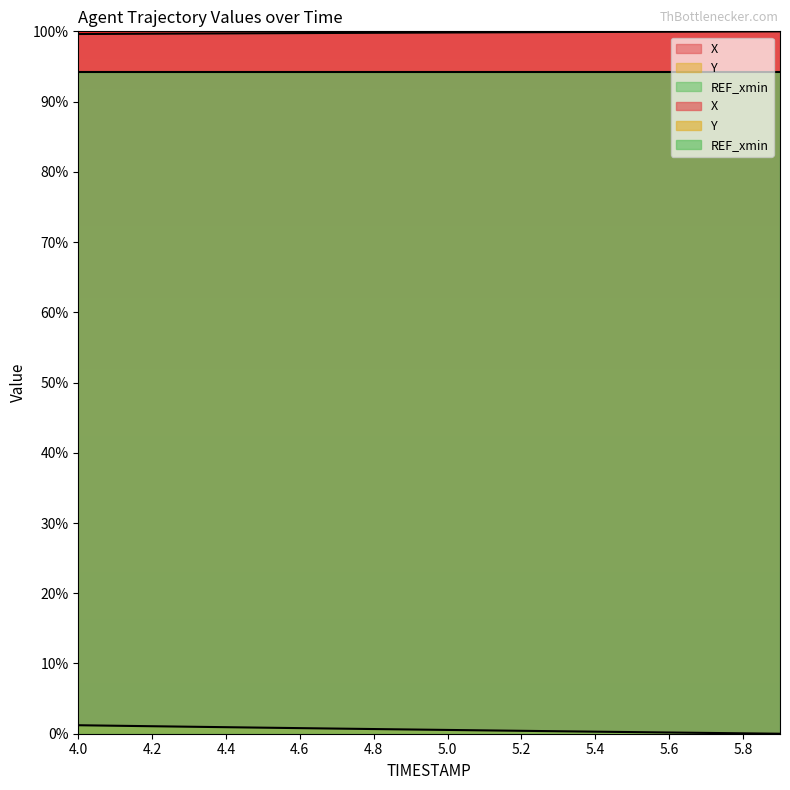

How many lines are shown in the chart?

2